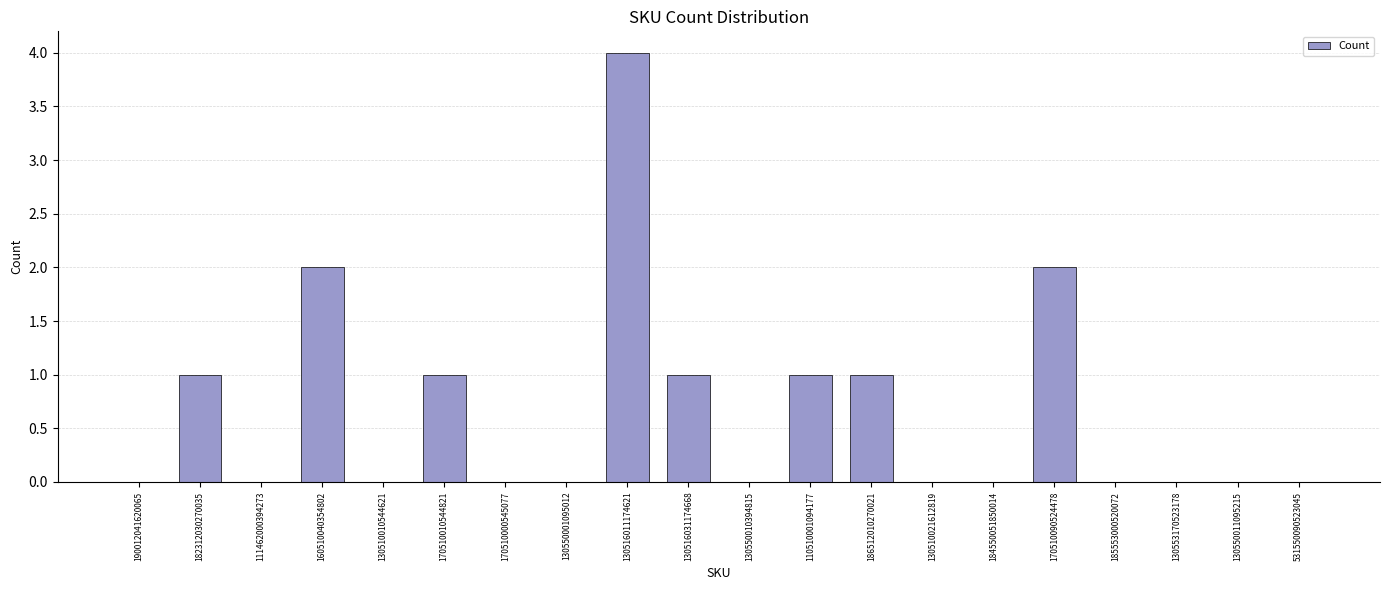

At which category does the chart reach its peak across all series?

130516011174621